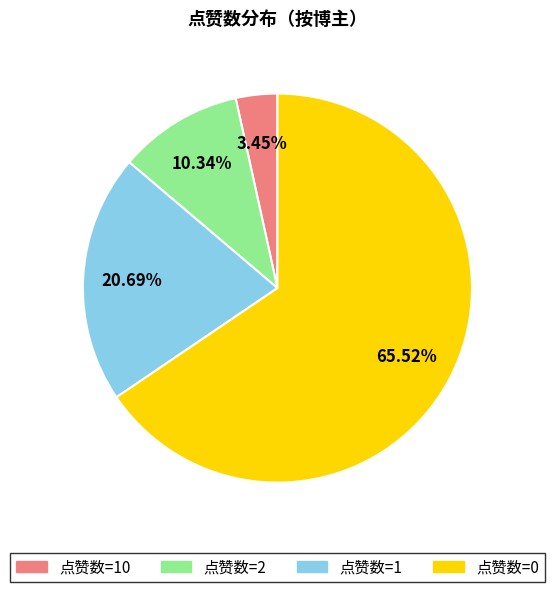

How many slices are in this pie chart?

4